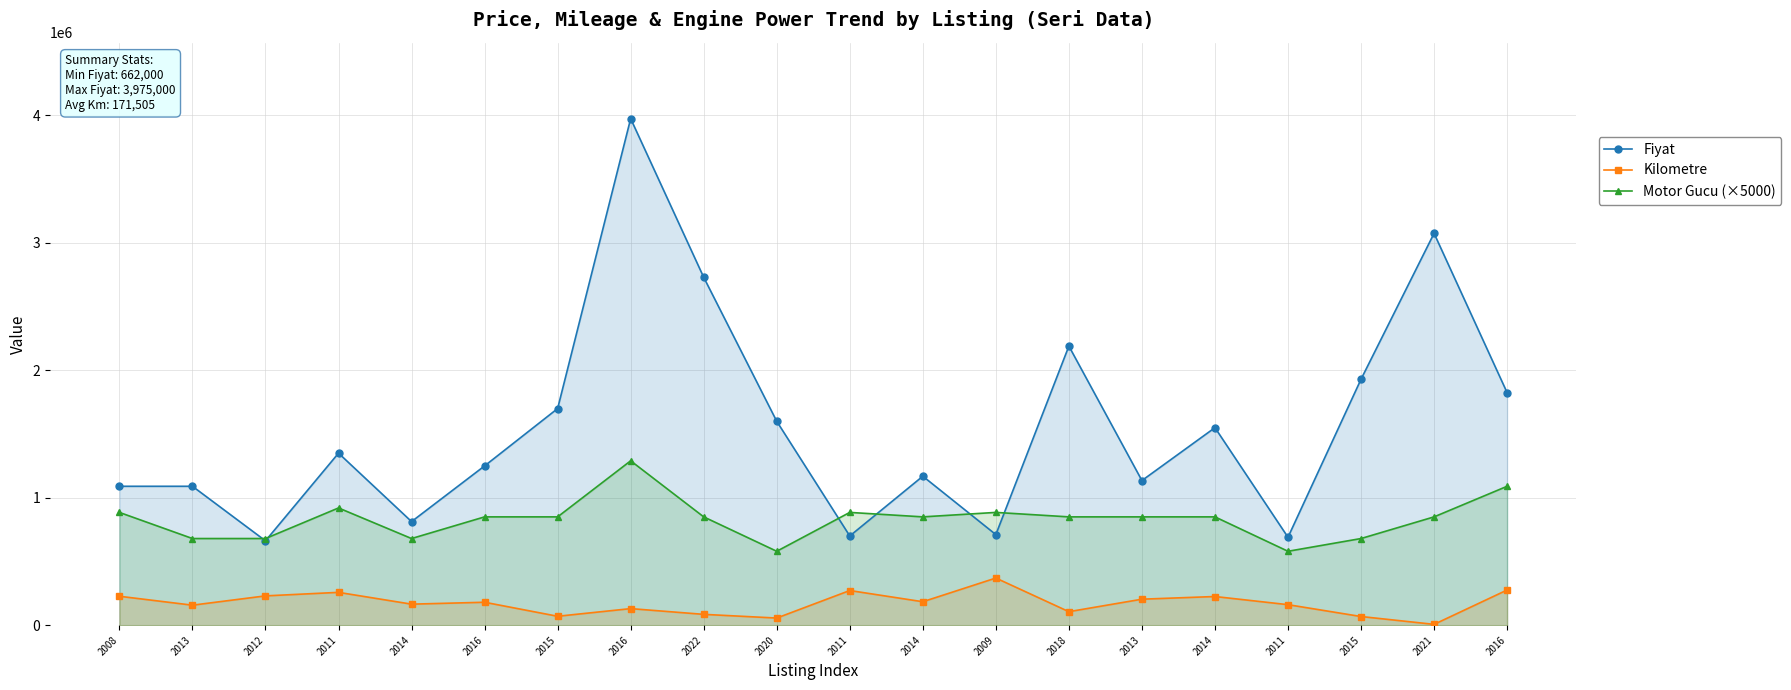

At which category is the sum across all series the highest?

2016